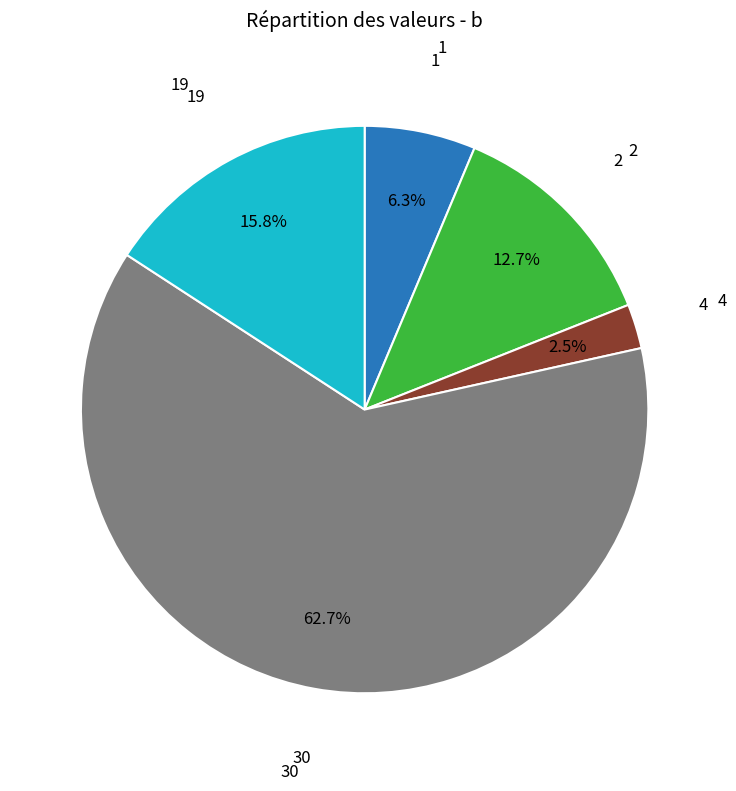

Does any single category account for the majority?

Yes